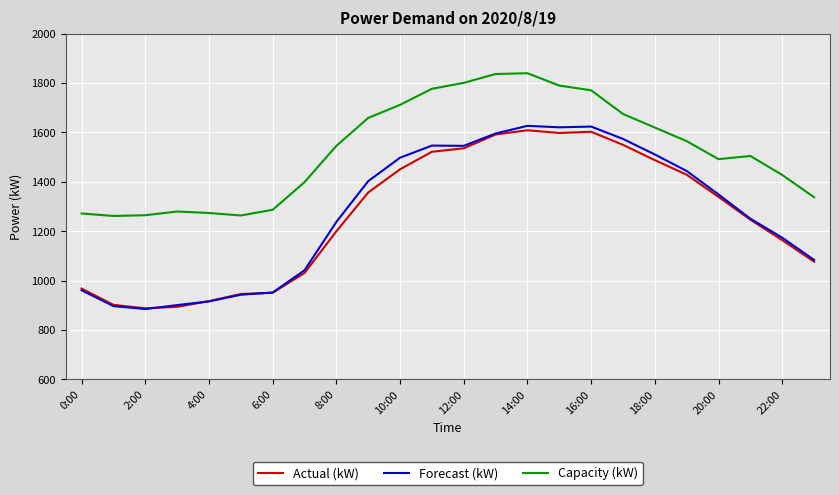

What is the greatest value displayed?

1840